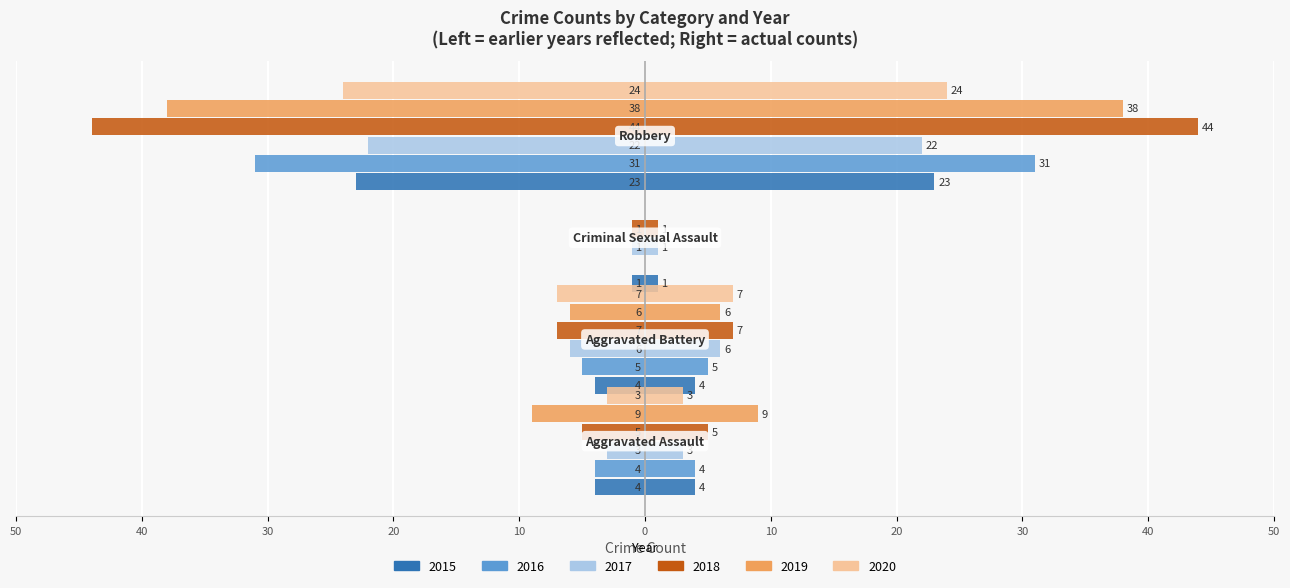

Reading left to right, list all the values displayed in this chart.

2015: -4	-4	-1	-23
2016: -4	-5	0	-31
2017: -3	-6	-1	-22
2018: -5	-7	-1	-44
2019: -9	-6	0	-38
2020: -3	-7	0	-24